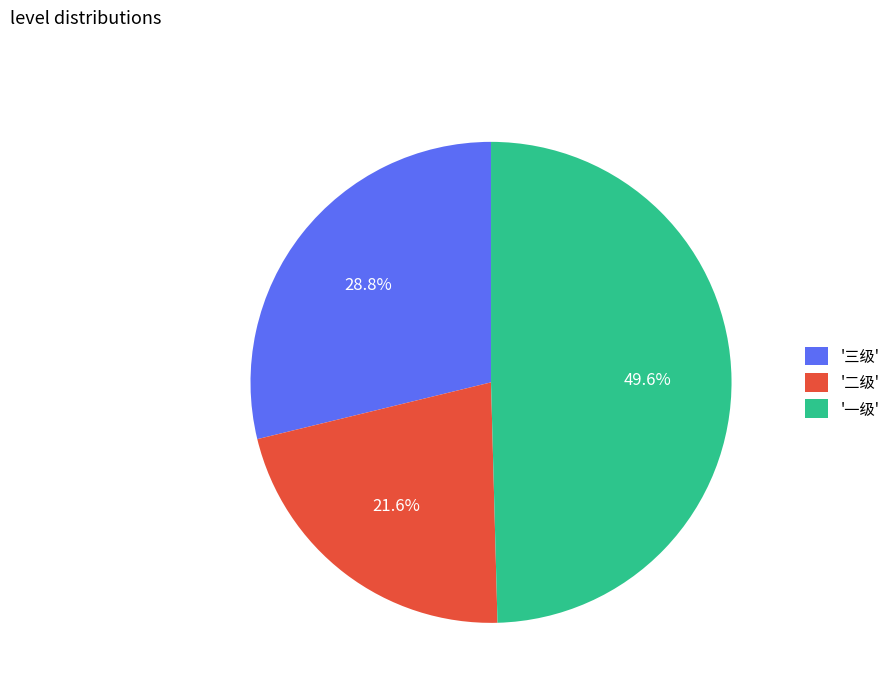

To the nearest percent, what is the average slice percentage?

33%